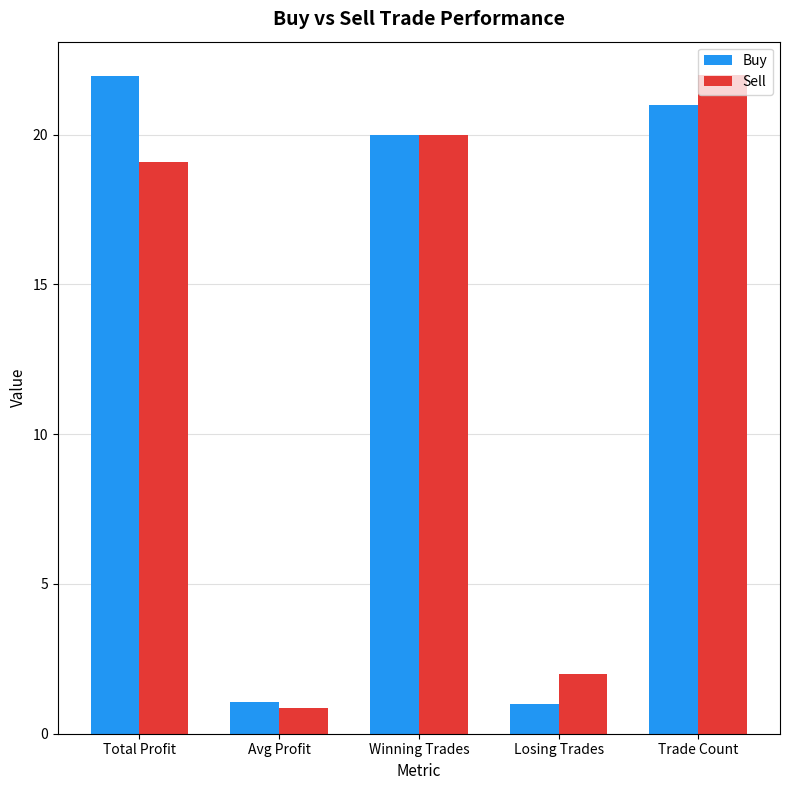

What position from the right is Losing Trades?

2